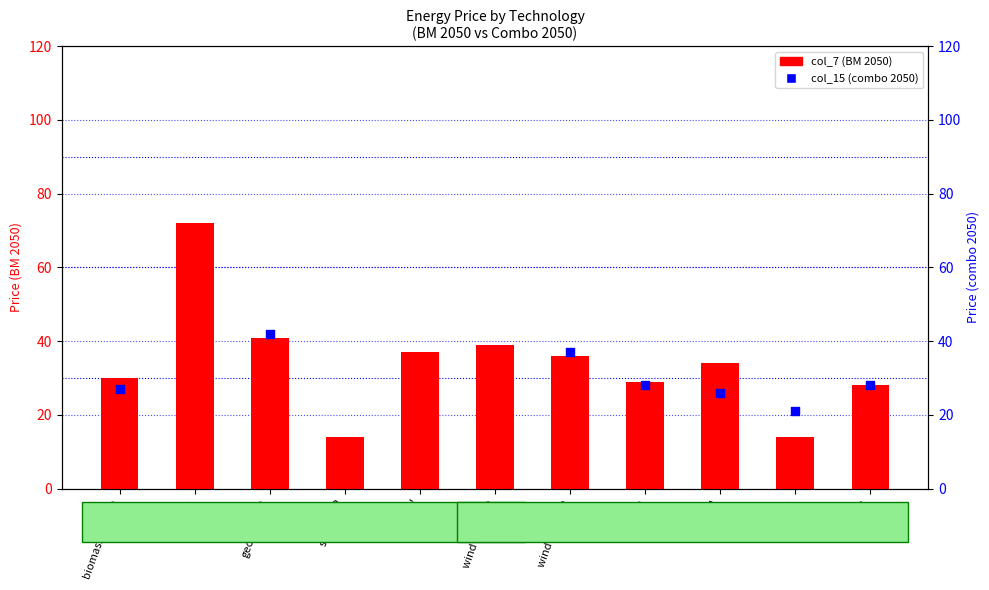

What is the change in value from oil to coal?

-6